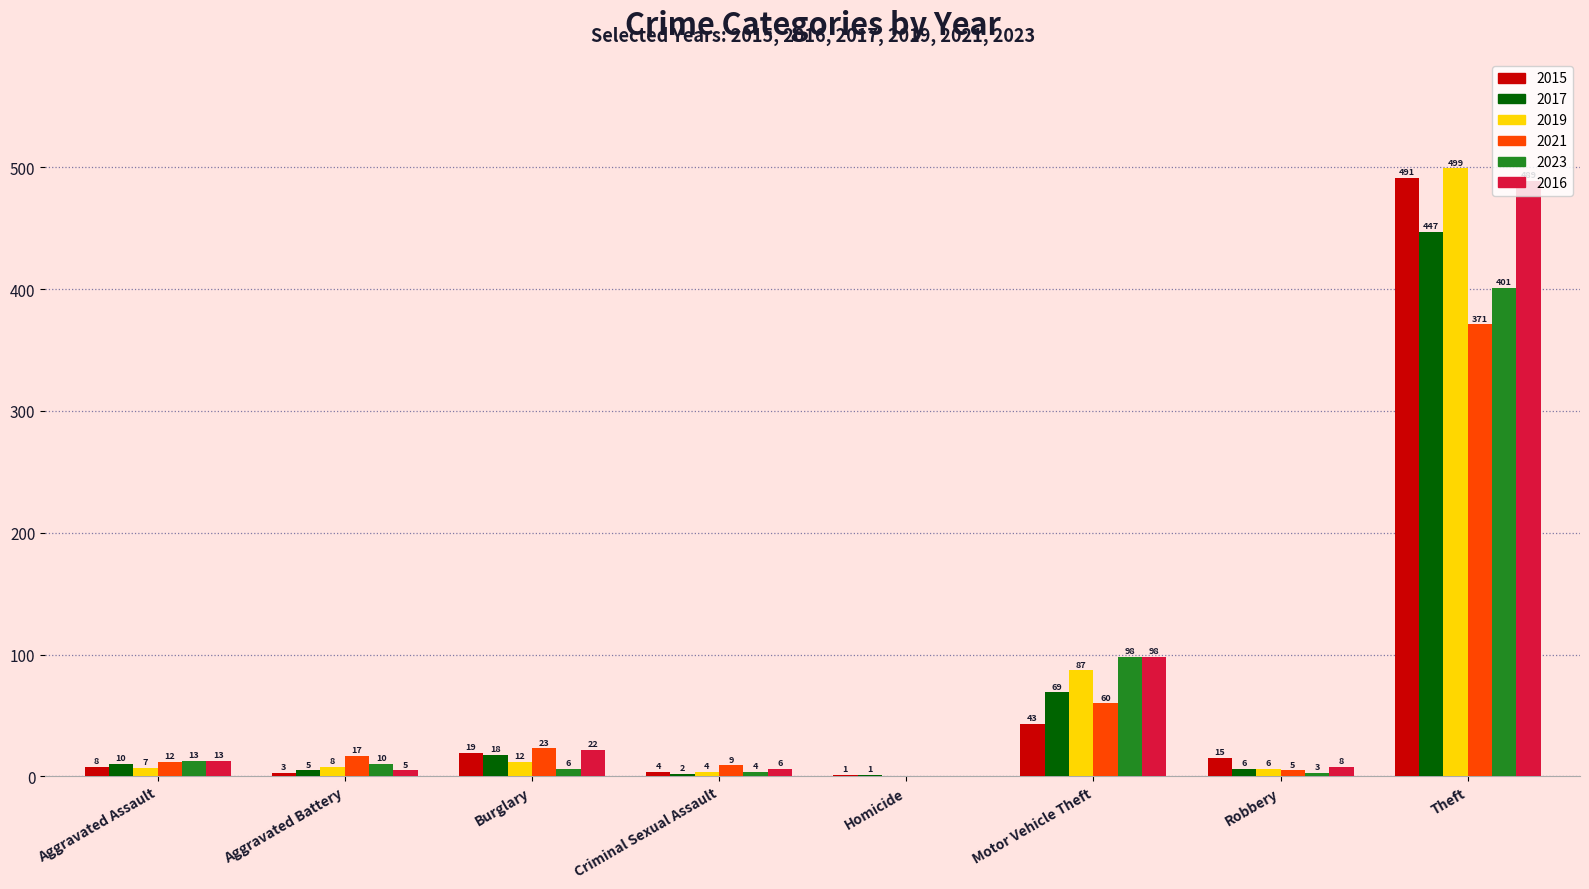

Which series changed the most between Aggravated Battery and Motor Vehicle Theft?

2016